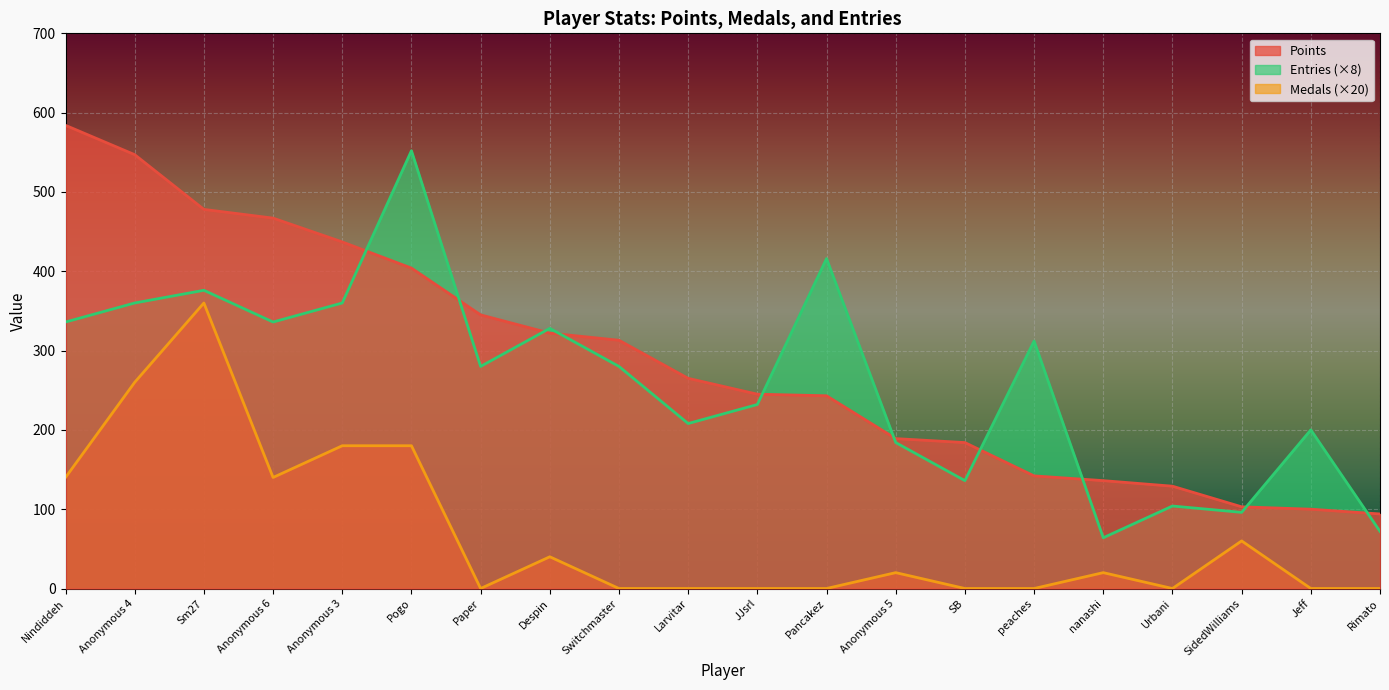

What is the label of the 6th point from the left?

Pogo